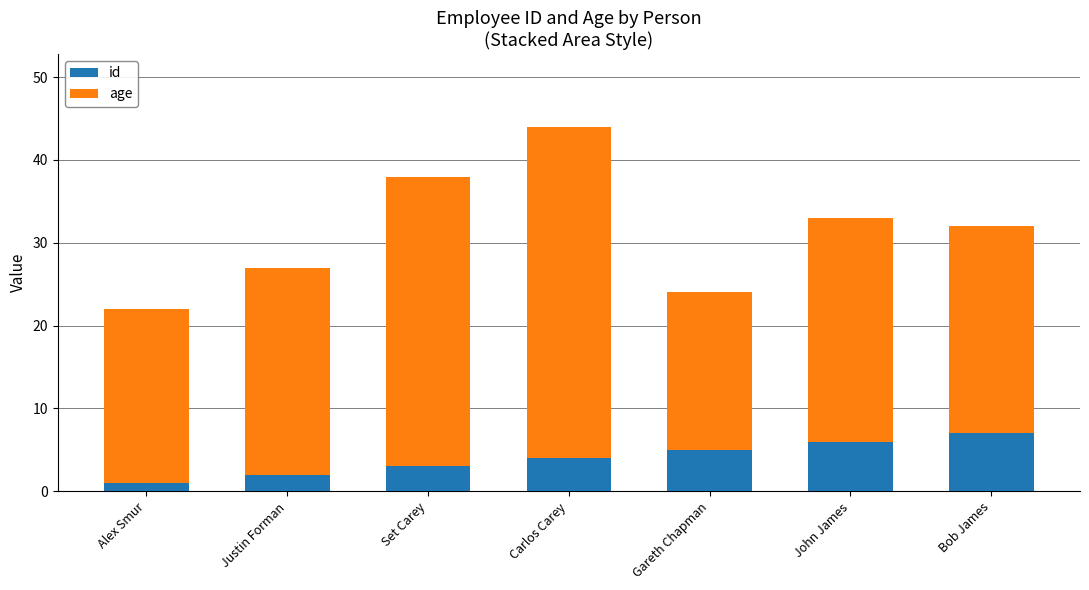

At which label is id closest to 4?

Carlos Carey